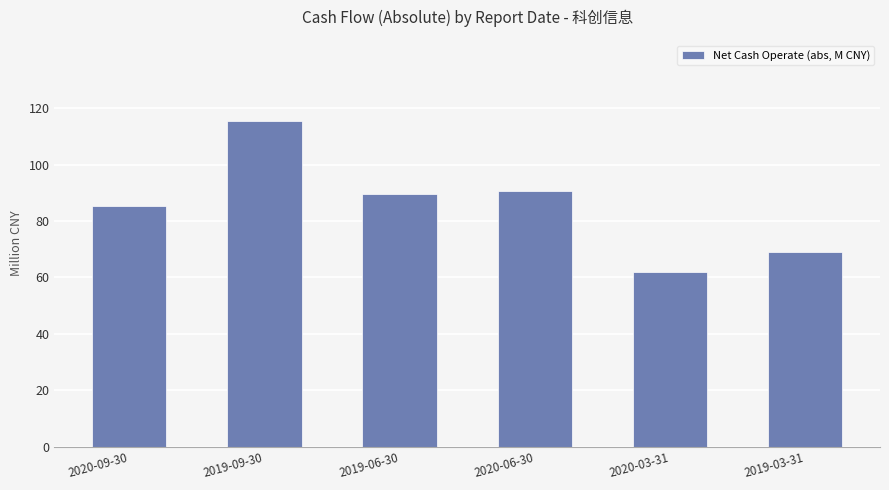

How many bars are there in total?

6